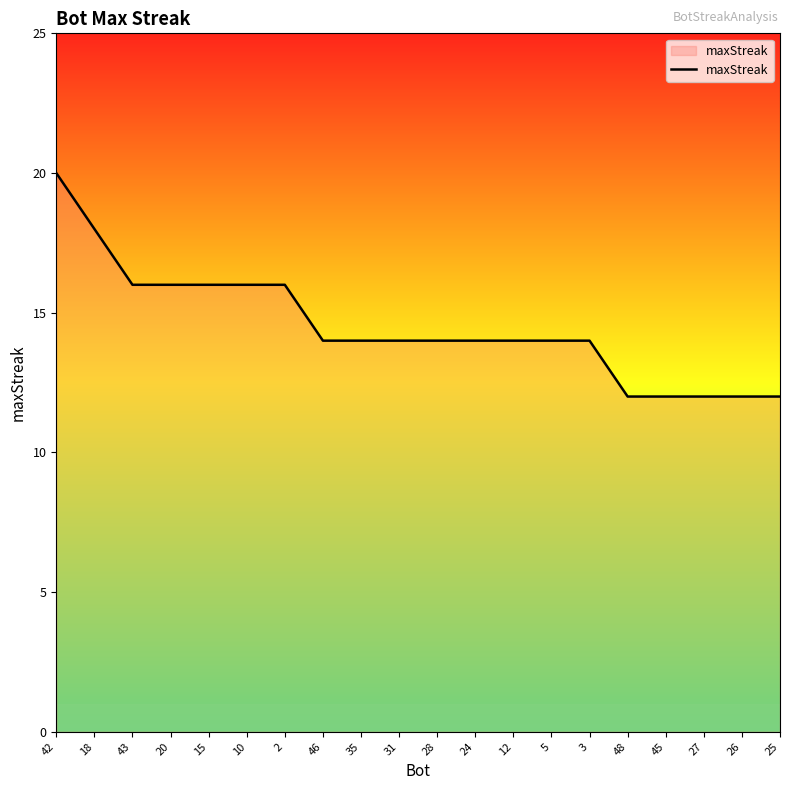

What is the ratio of the value at 27 to the value at 35?

0.9